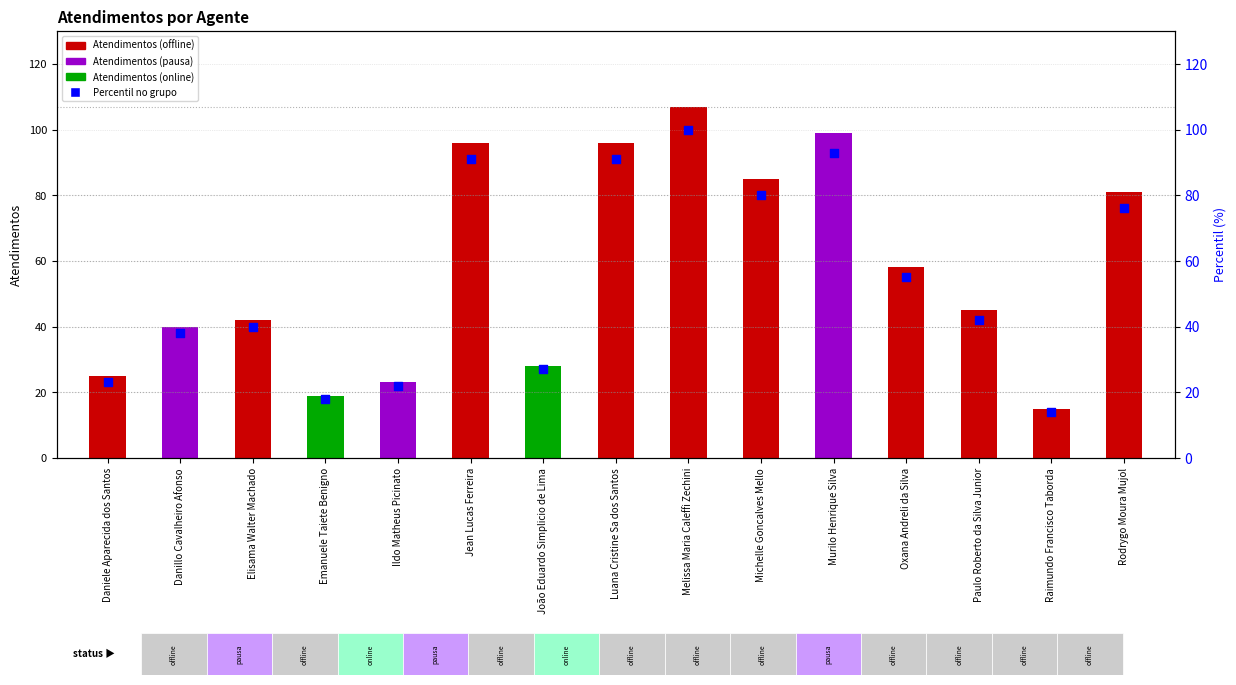

Is the value of Percentil no grupo at Luana Cristine Sa dos Santos greater than the value of Atendimentos at Michelle Goncalves Mello?

Yes